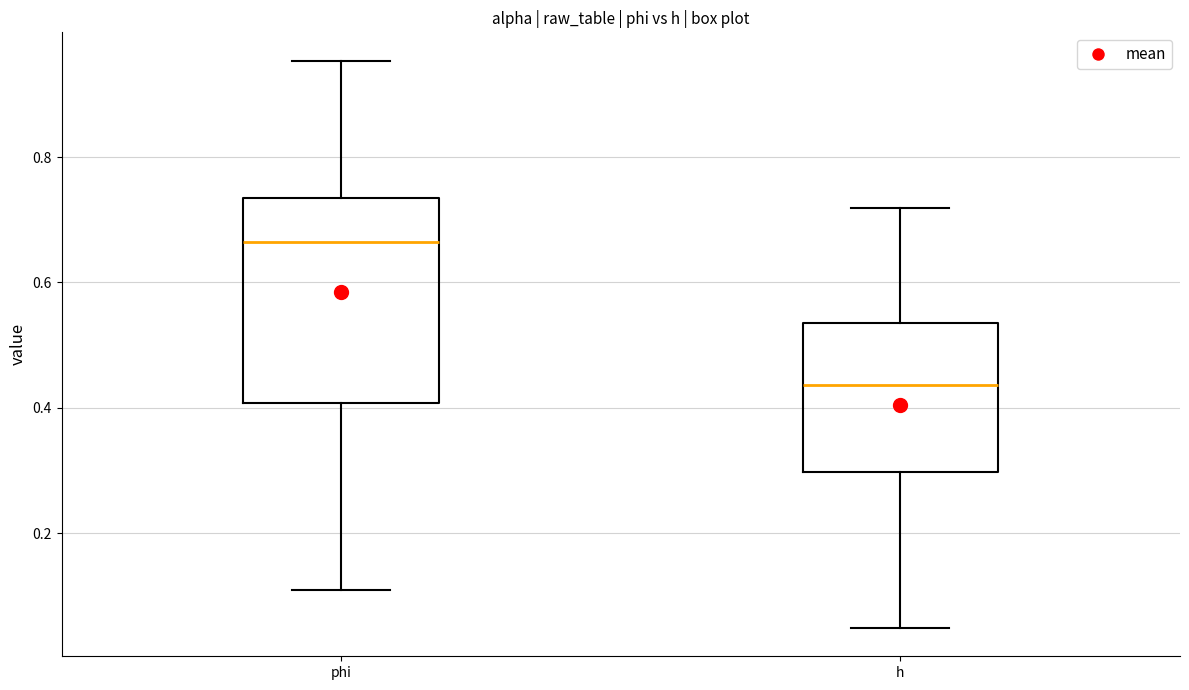

Reading left to right, transcribe this box plot: for each box, give where its median line is, the range the box spans, and where its two whiskers end, as read against the y-axis. The values are not printed on the chart, so give them approximately, as read against the axis.

phi: median 0.66, box 0.40 to 0.74, whiskers 0.10 to 0.96
h: median 0.44, box 0.30 to 0.54, whiskers 0.04 to 0.72